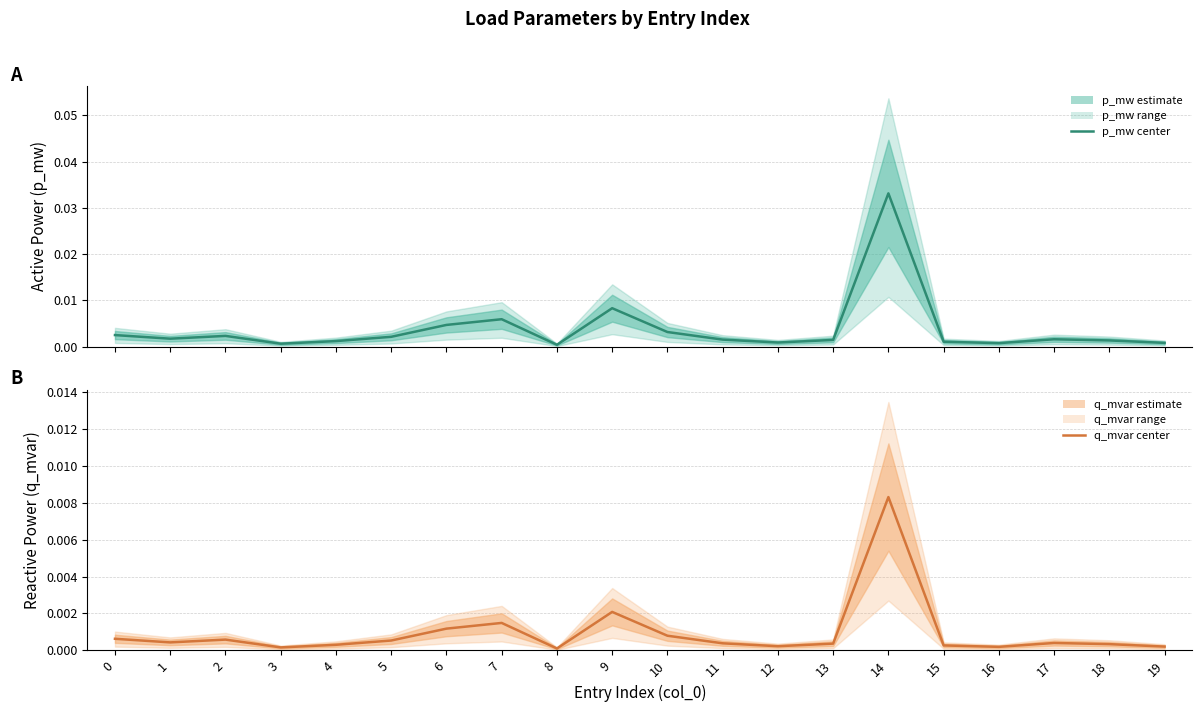

What are all the series names shown in the legend?

p_mw, q_mvar